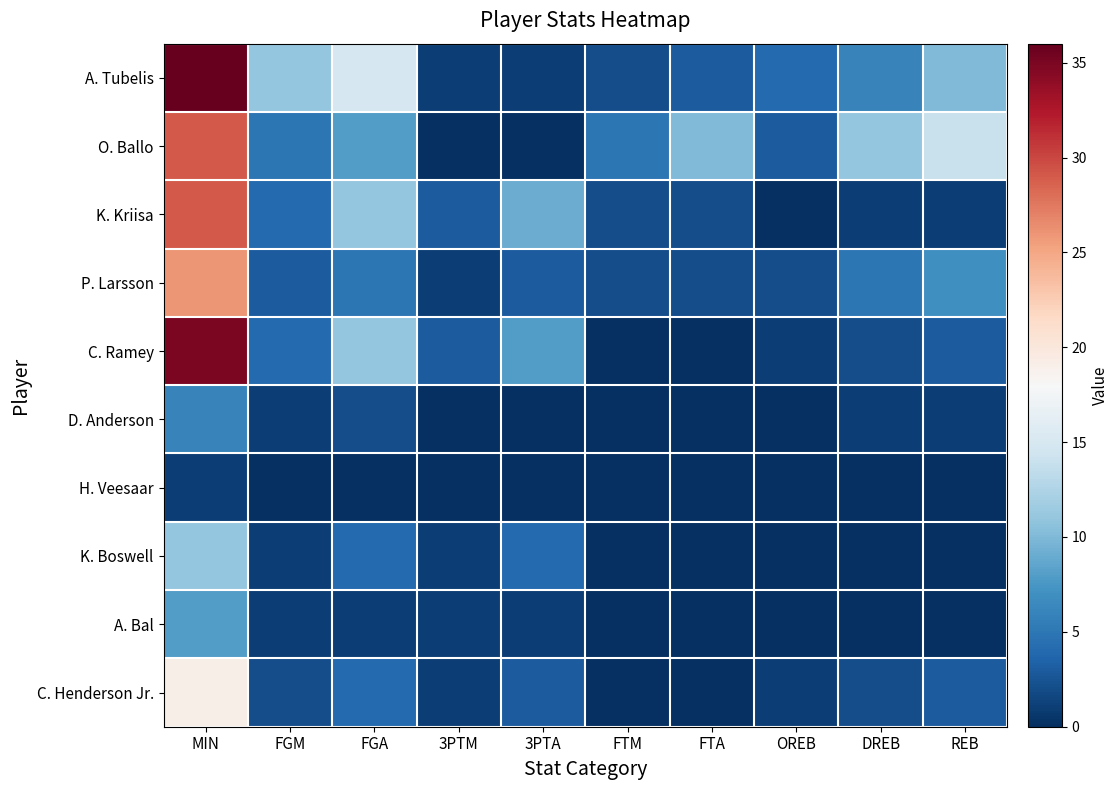

Reading left to right, transcribe all the data shown in this chart.

A. Tubelis: MIN=36	FGM=11	FGA=15	3PTM=1	3PTA=1	FTM=2	FTA=3	OREB=4	DREB=6	REB=10
O. Ballo: MIN=29	FGM=5	FGA=8	3PTM=0	3PTA=0	FTM=5	FTA=10	OREB=3	DREB=11	REB=14
K. Kriisa: MIN=29	FGM=4	FGA=11	3PTM=3	3PTA=9	FTM=2	FTA=2	OREB=0	DREB=1	REB=1
P. Larsson: MIN=26	FGM=3	FGA=5	3PTM=1	3PTA=3	FTM=2	FTA=2	OREB=2	DREB=5	REB=7
C. Ramey: MIN=35	FGM=4	FGA=11	3PTM=3	3PTA=8	FTM=0	FTA=0	OREB=1	DREB=2	REB=3
D. Anderson: MIN=6	FGM=1	FGA=2	3PTM=0	3PTA=0	FTM=0	FTA=0	OREB=0	DREB=1	REB=1
H. Veesaar: MIN=1	FGM=0	FGA=0	3PTM=0	3PTA=0	FTM=0	FTA=0	OREB=0	DREB=0	REB=0
K. Boswell: MIN=11	FGM=1	FGA=4	3PTM=1	3PTA=4	FTM=0	FTA=0	OREB=0	DREB=0	REB=0
A. Bal: MIN=8	FGM=1	FGA=1	3PTM=1	3PTA=1	FTM=0	FTA=0	OREB=0	DREB=0	REB=0
C. Henderson Jr.: MIN=19	FGM=2	FGA=4	3PTM=1	3PTA=3	FTM=0	FTA=0	OREB=1	DREB=2	REB=3